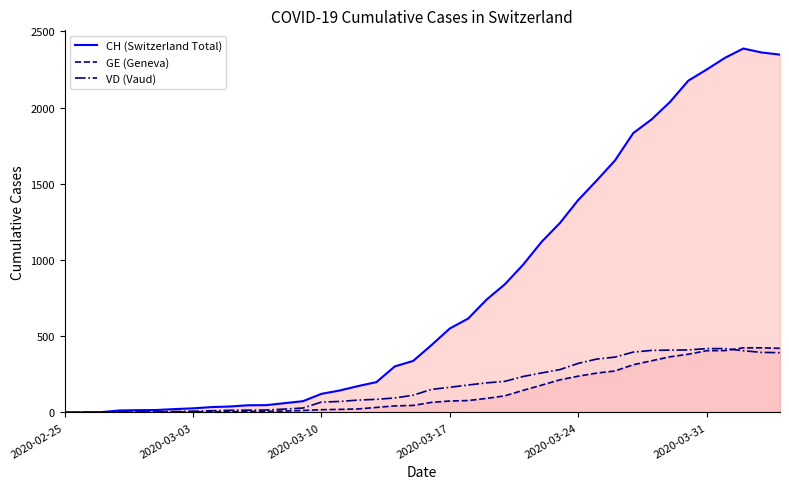

True or false: VD (Vaud) has more than 2 points higher than both neighbors.

False